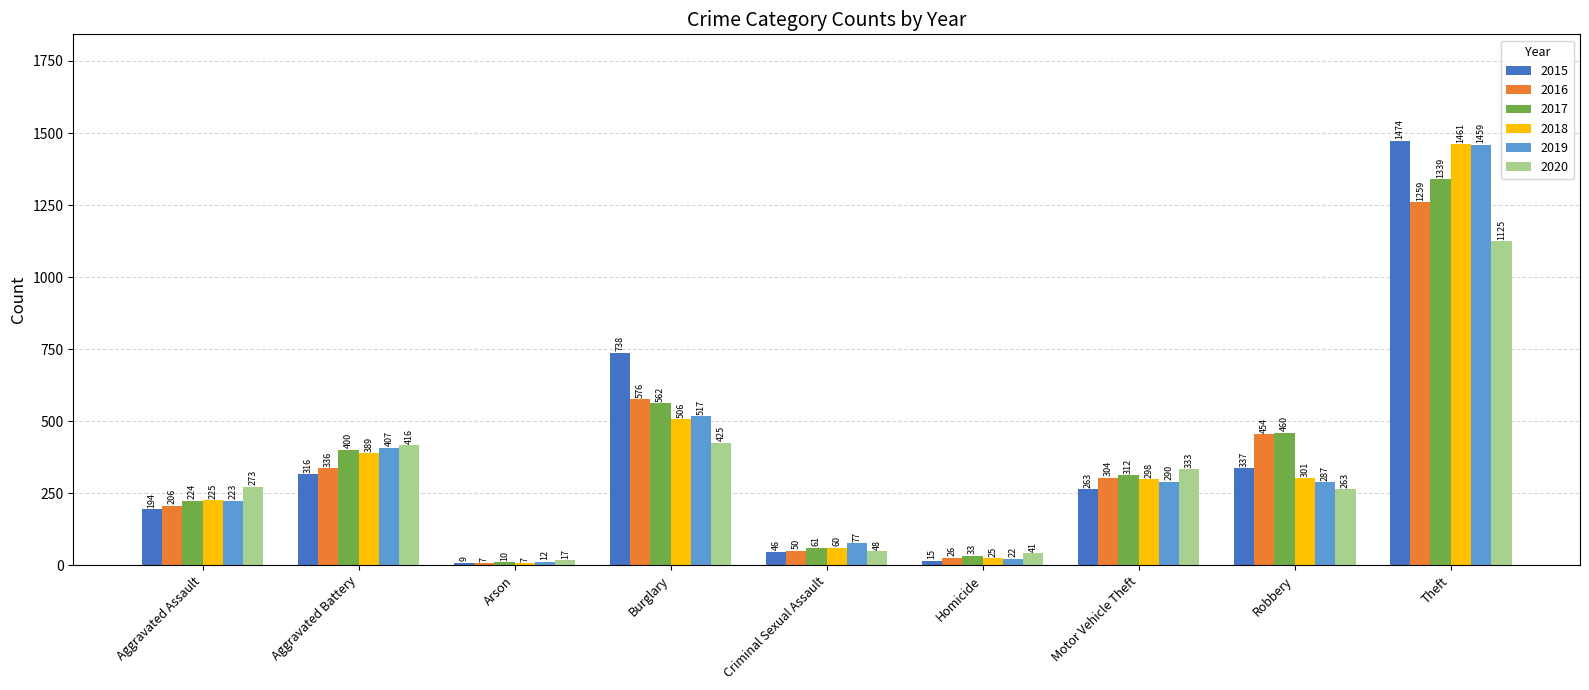

At how many categories does at least one series exceed 343?

4